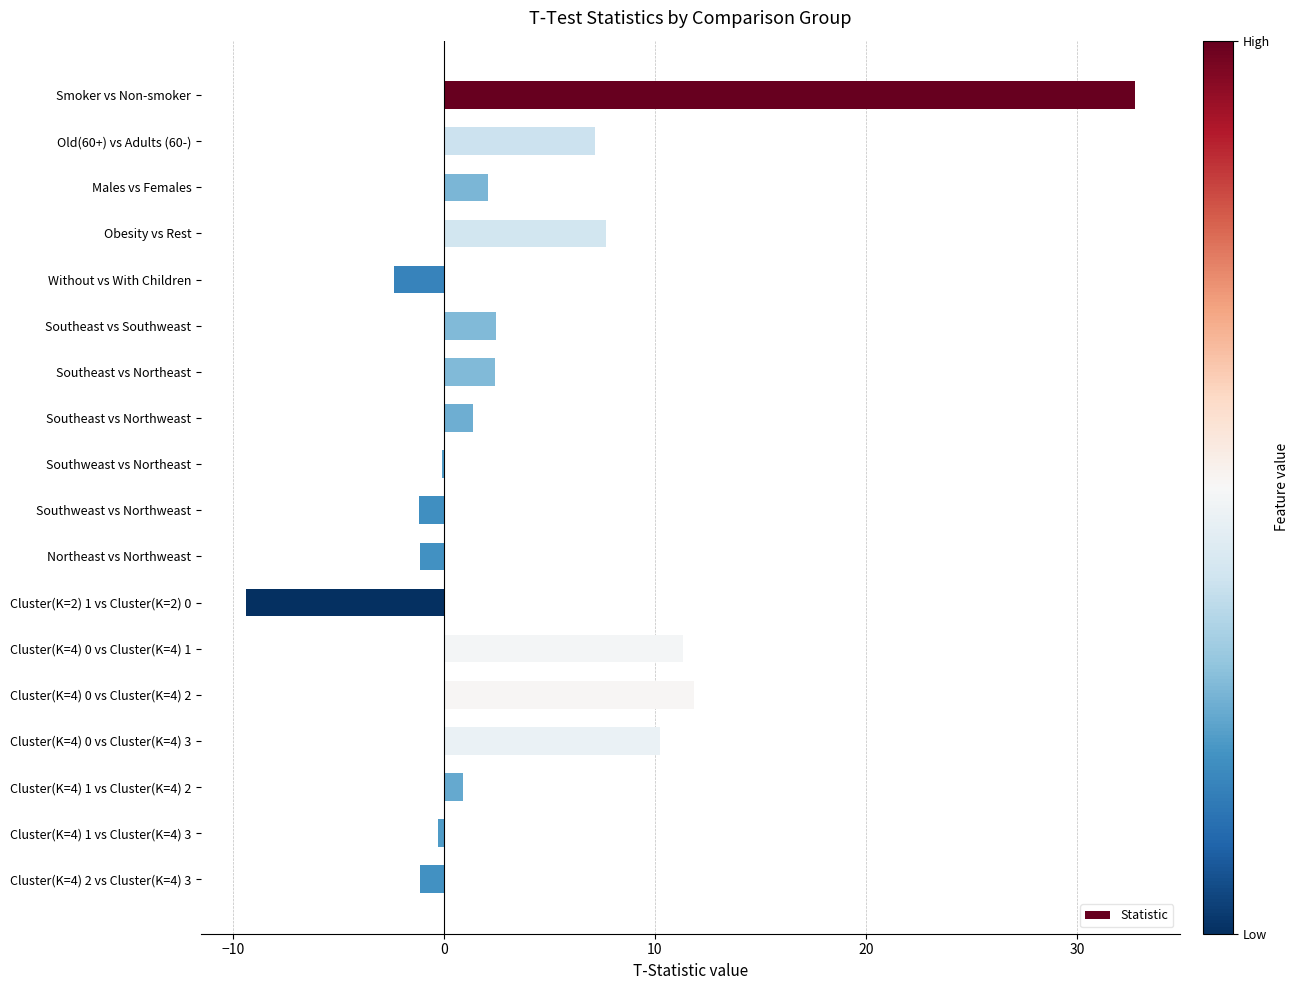

The chart shows a value of 7.7 at Obesity vs Rest. True or false?

True